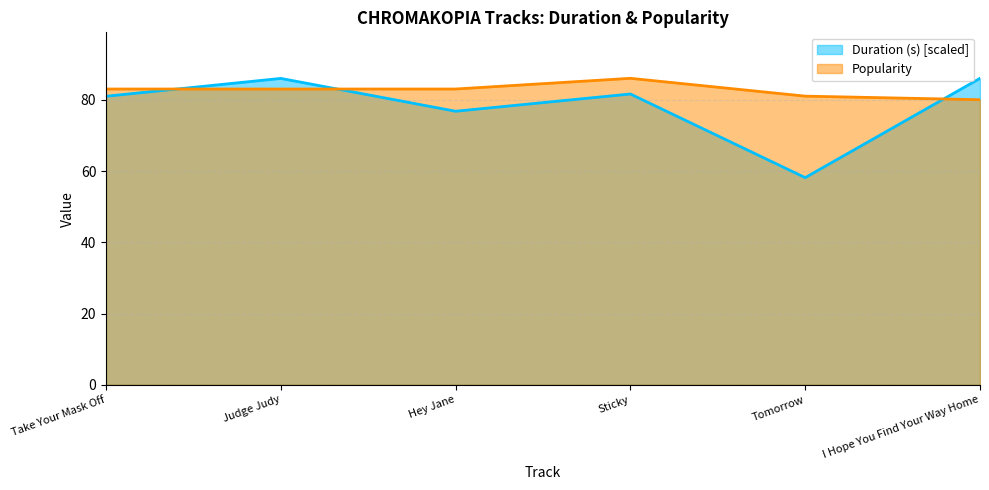

What is the greatest value displayed?

86.0